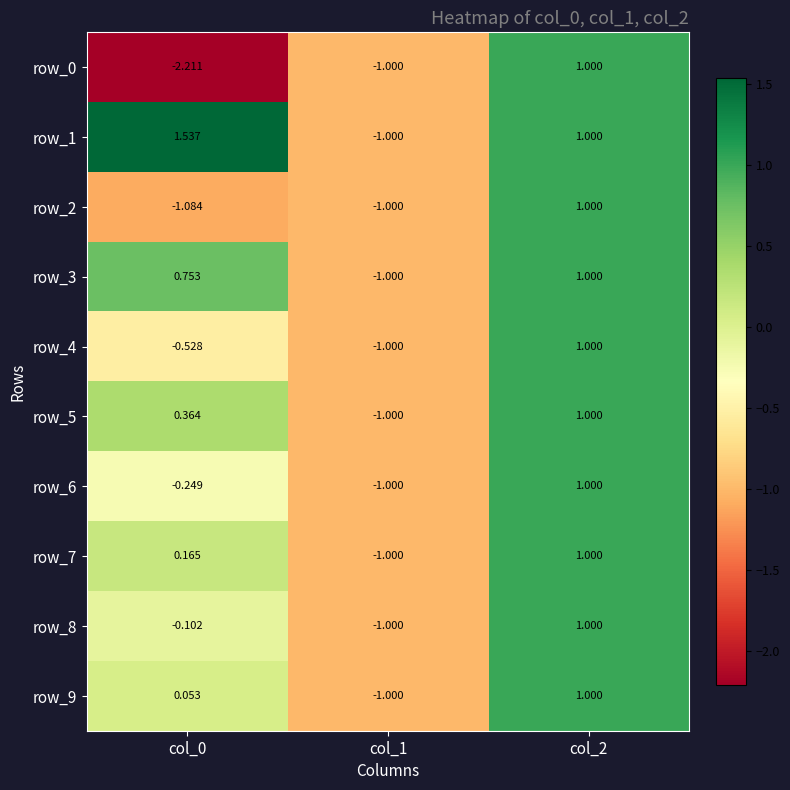

List the labels in order of row_6 value, smallest first.

col_1, col_0, col_2